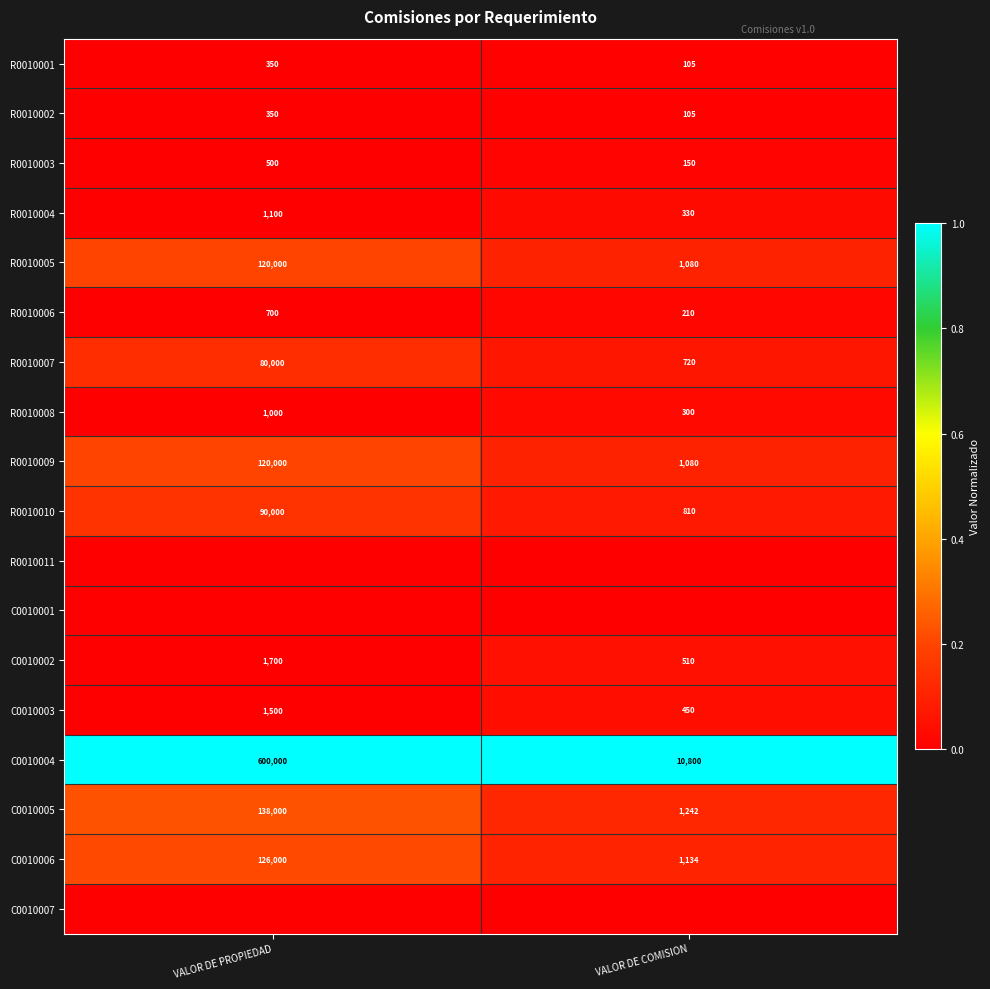

Is the value of R0010006 at VALOR DE PROPIEDAD greater than the value of R0010008 at VALOR DE PROPIEDAD?

No